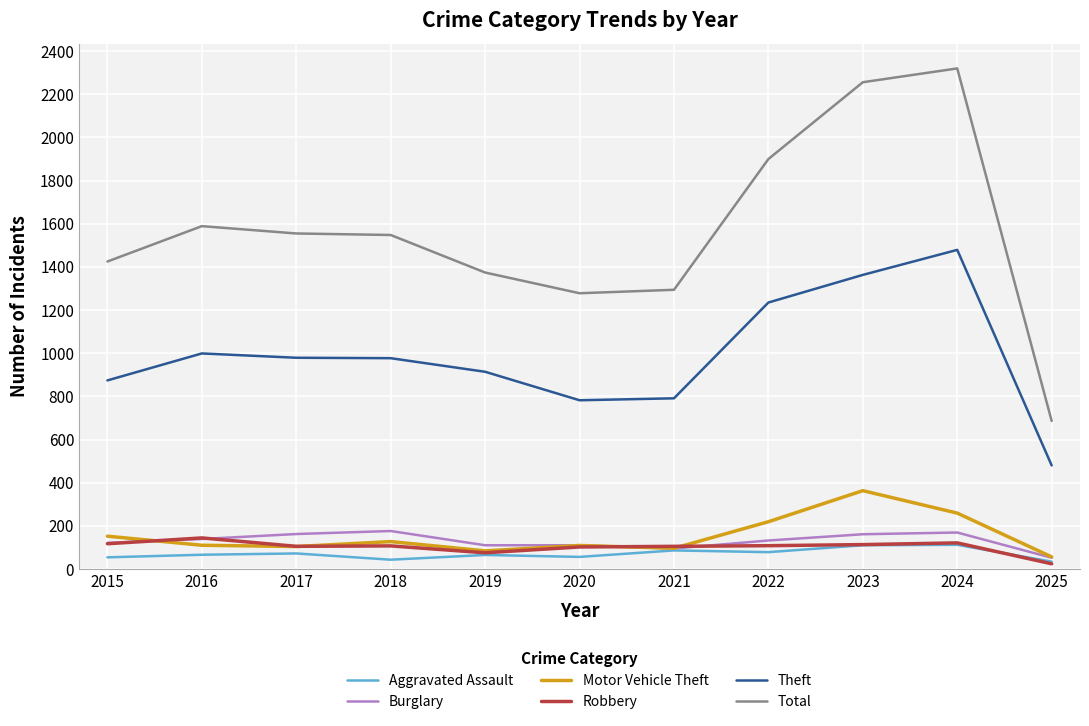

Which category has the lowest value in the Theft series?

2025